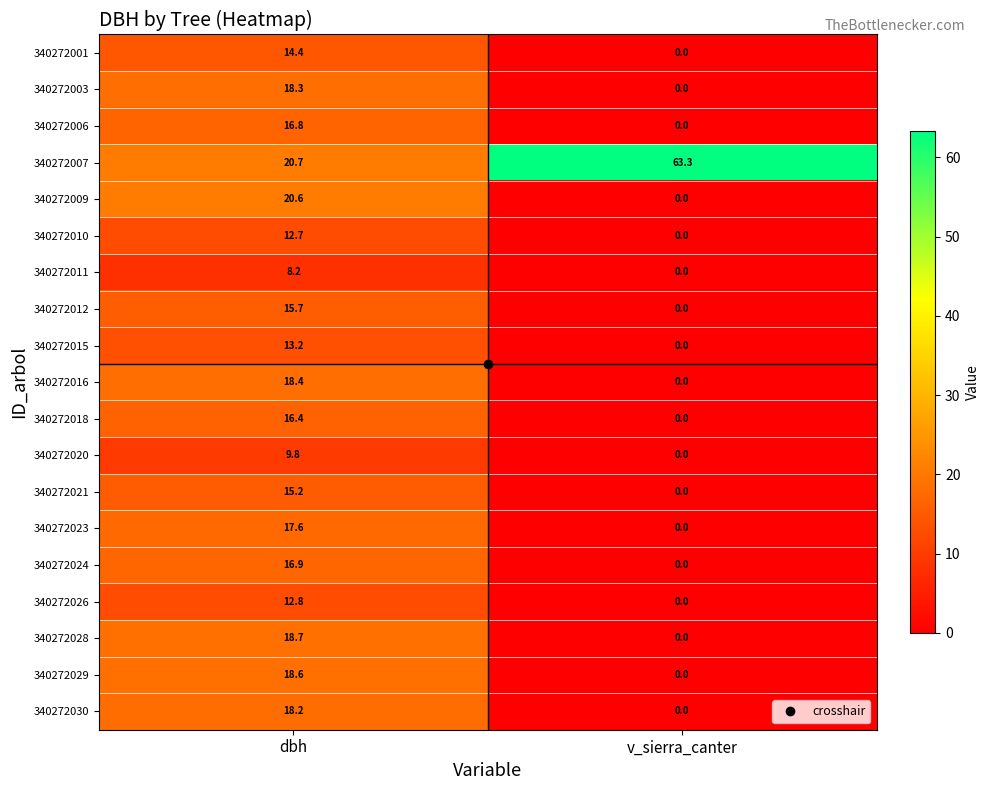

At which category does the chart reach its minimum across all series?

v_sierra_canter